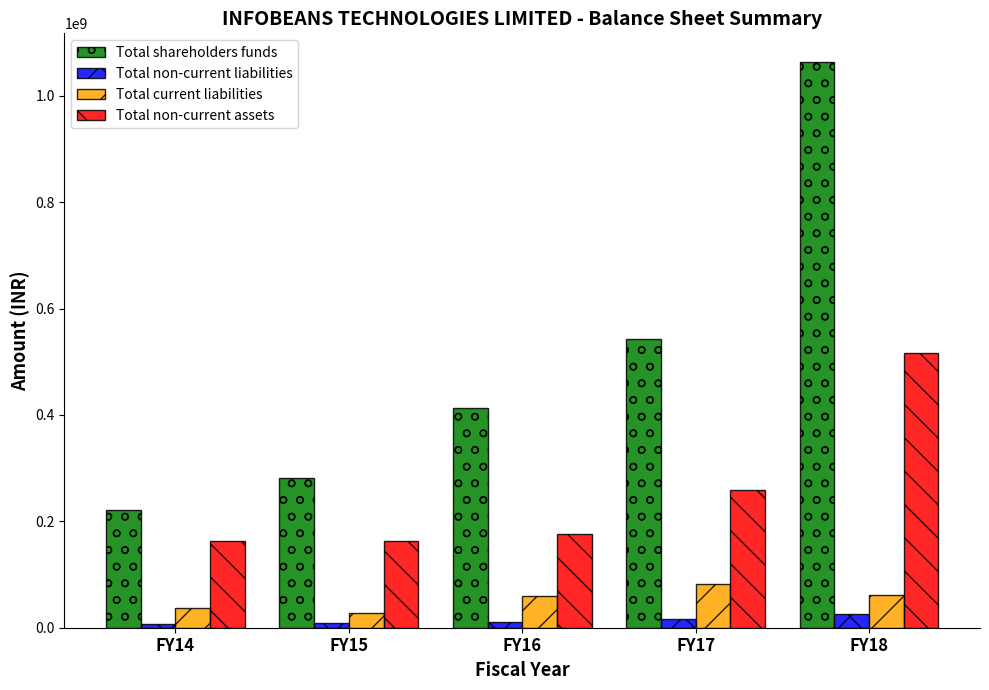

What is the maximum value for Total non-current liabilities?

25853139